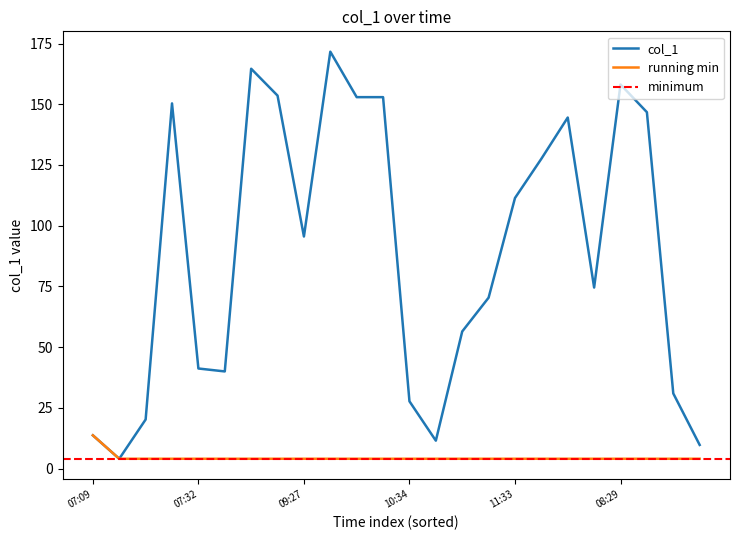

What is the lowest value of the col_1 series?

4.0